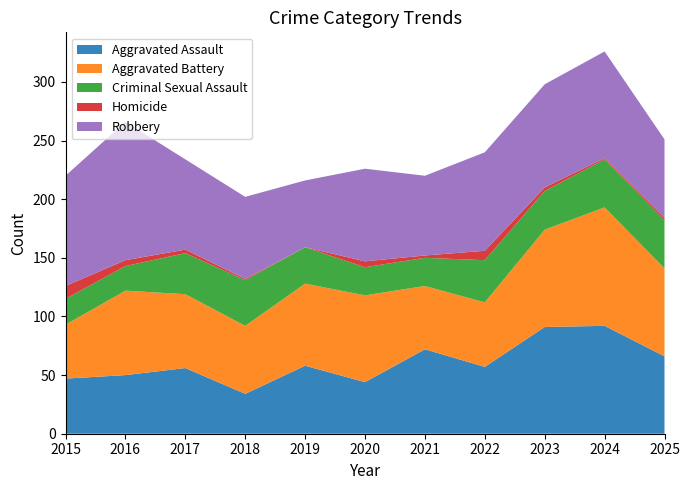

Reading right to left, list all the values displayed in this chart.

Aggravated Assault: 66	92	91	57	72	44	58	34	56	50	47
Aggravated Battery: 75	101	83	55	54	74	70	58	63	72	46
Criminal Sexual Assault: 41	41	33	36	24	24	31	39	35	21	22
Homicide: 2	1	3	8	2	5	0	1	3	5	11
Robbery: 67	91	88	84	68	79	57	70	77	118	94